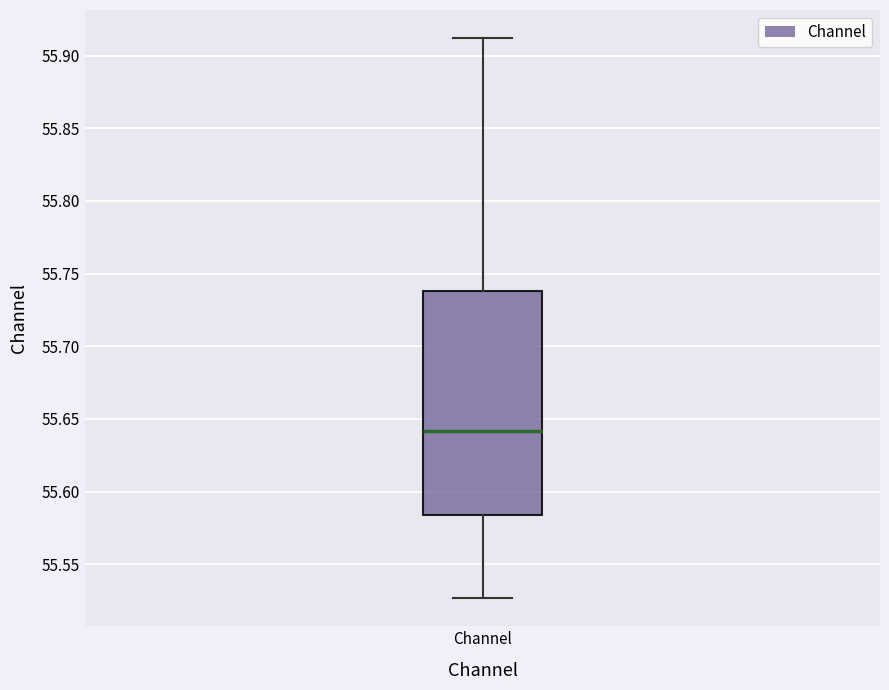

Transcribe this box plot: give where the median line is, the range the box spans, and where the two whiskers end, as read against the y-axis. The values are not printed on the chart, so give them approximately, as read against the axis.

median 55.640, box 55.585 to 55.740, whiskers 55.525 to 55.910